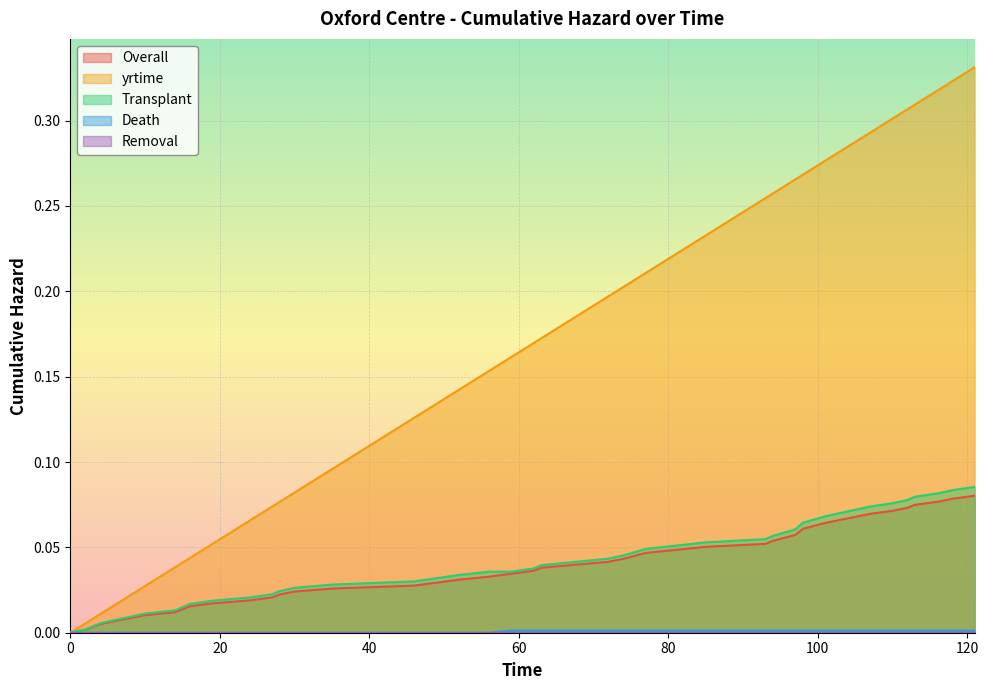

Which series has the largest total across all categories?

yrtime